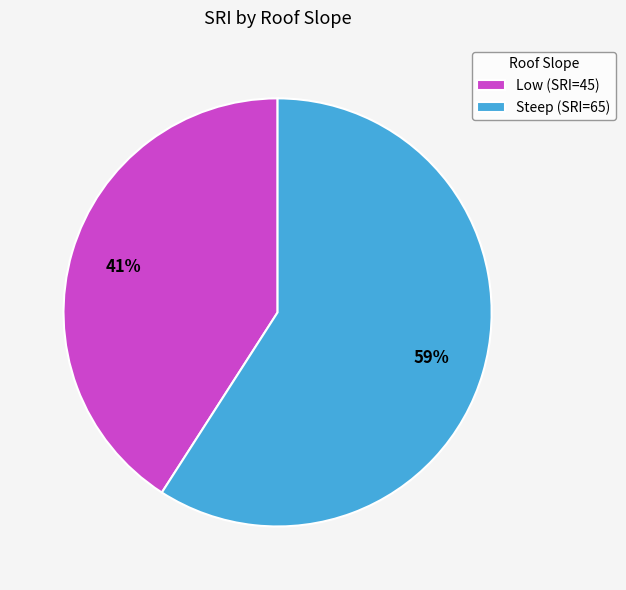

Rank the categories by value from lowest to highest.

Low, Steep